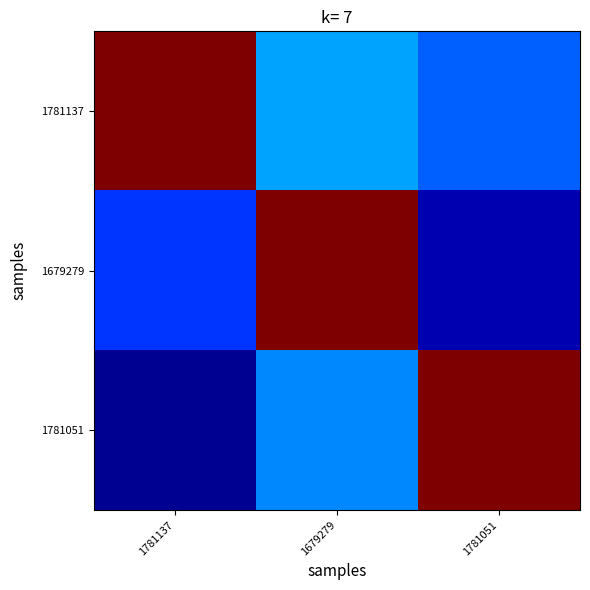

Which has a higher value, 1781051 or 1781137?

1781137